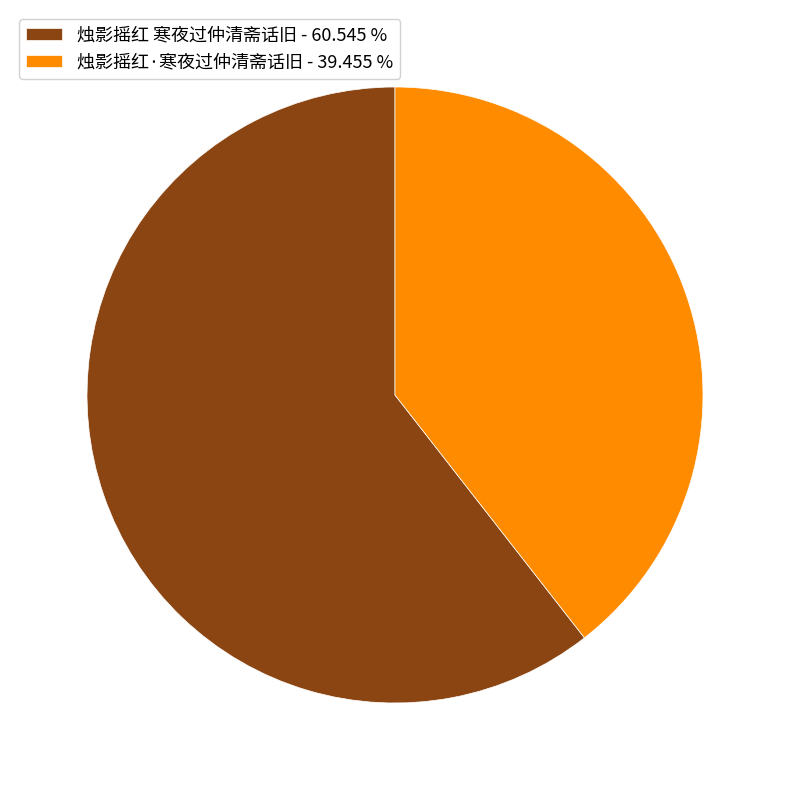

The 烛影摇红 寒夜过仲清斋话旧 slice represents 61% of the pie. True or false?

True